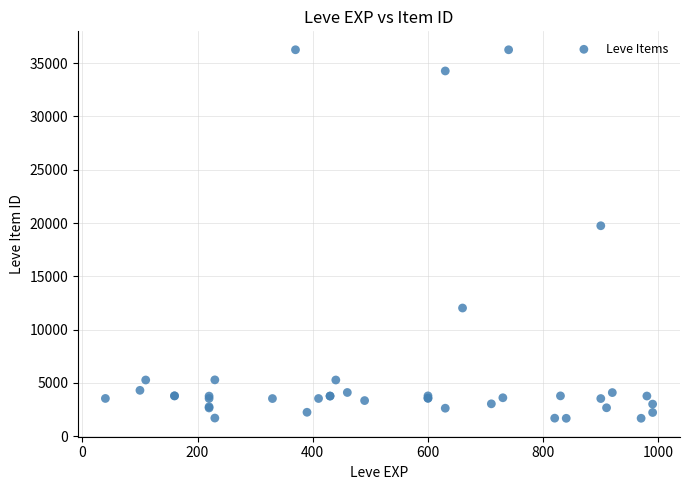

What Y value in the scatter plot is closest to 18967?

19744